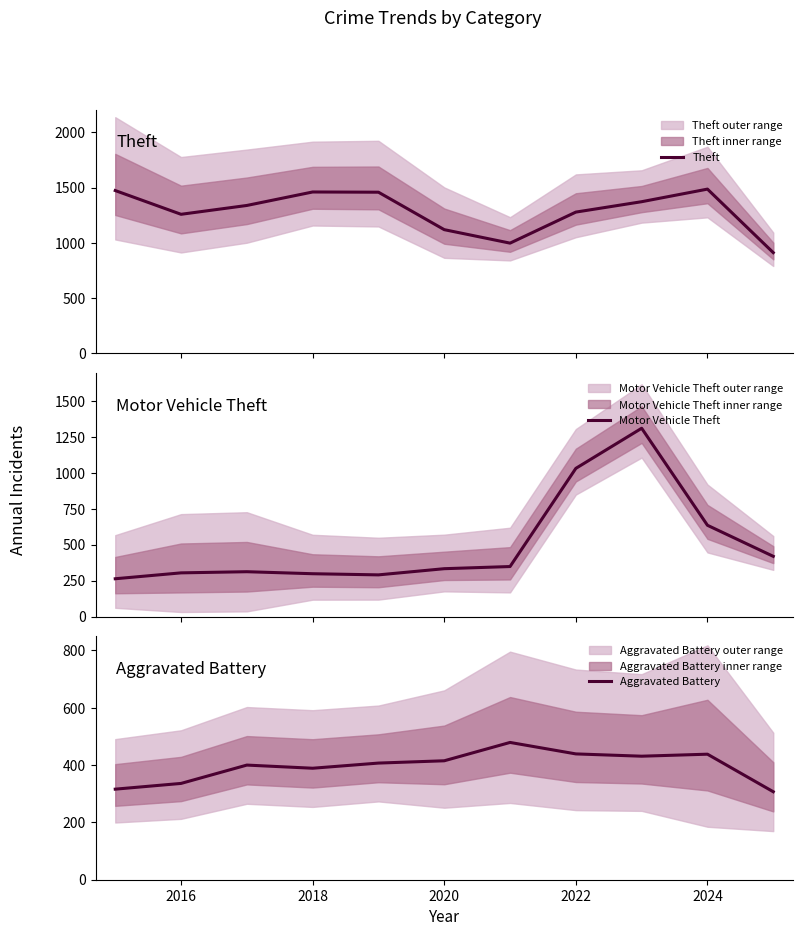

What position from the right is 2016?

10